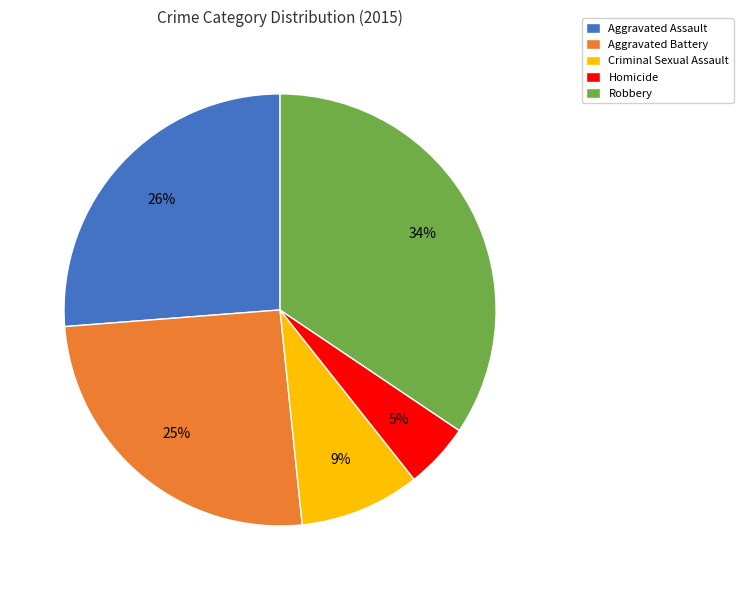

How many slices are in this pie chart?

5